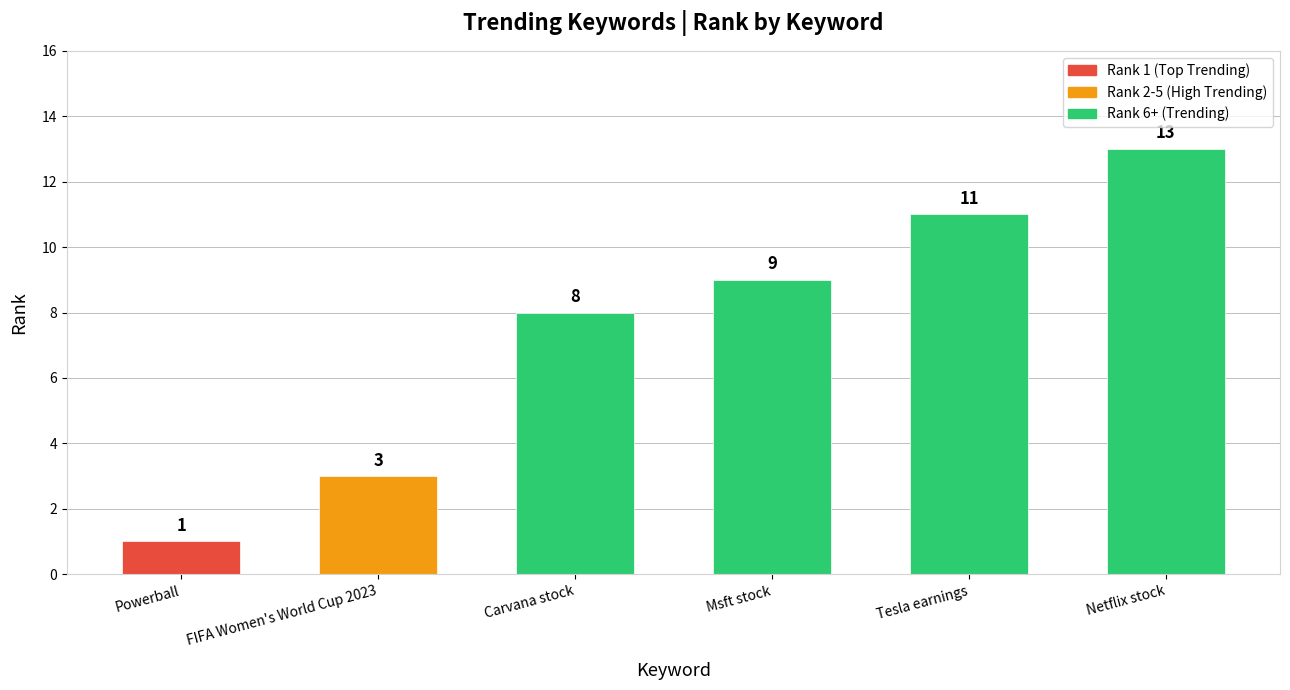

Count the values in the range 3 to 11.

4